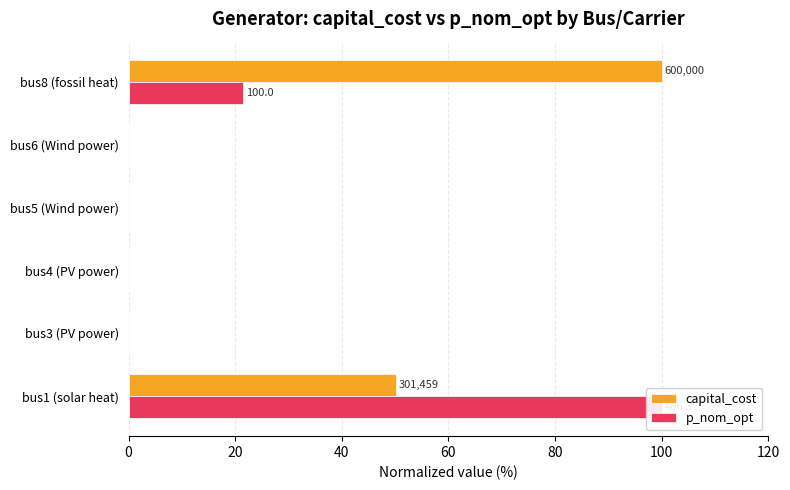

List the series in order of their peak value, lowest first.

capital_cost, p_nom_opt